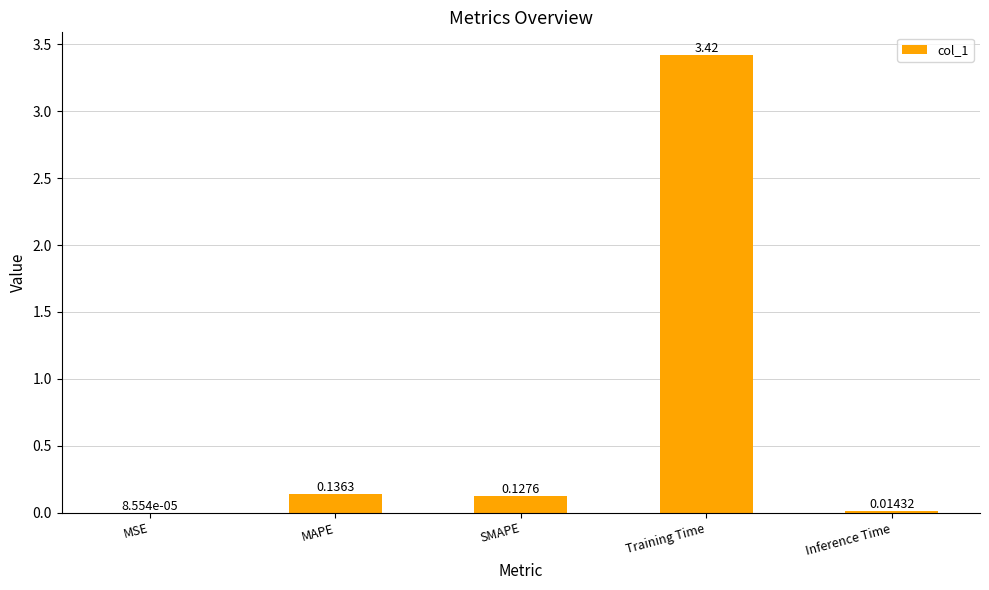

What is the change in value from Training Time to Inference Time?

-3.4